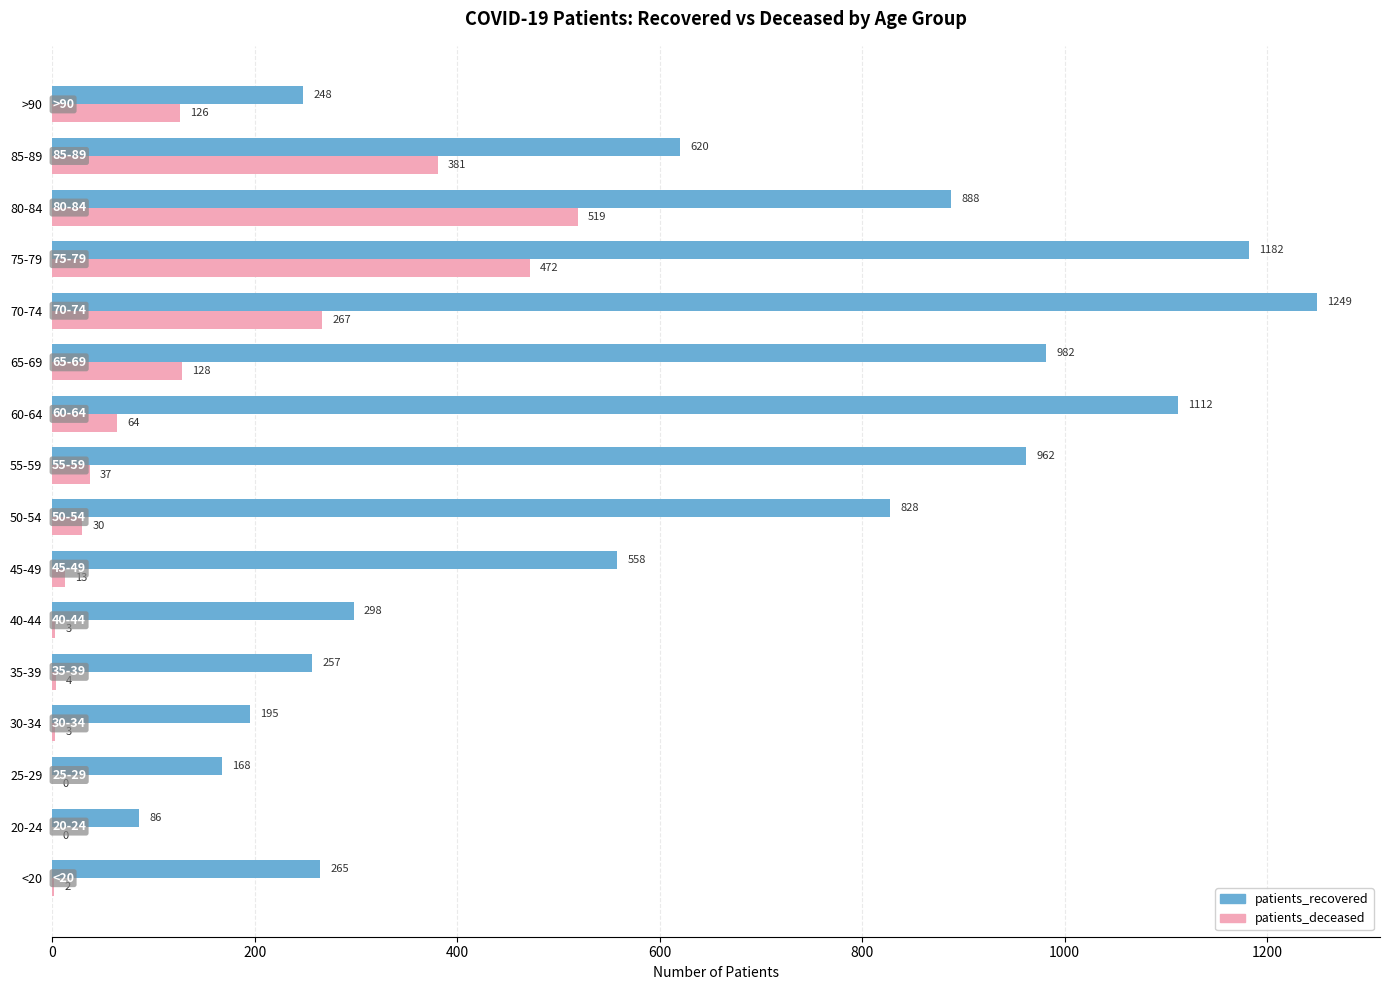

How many data points does each series have?

16